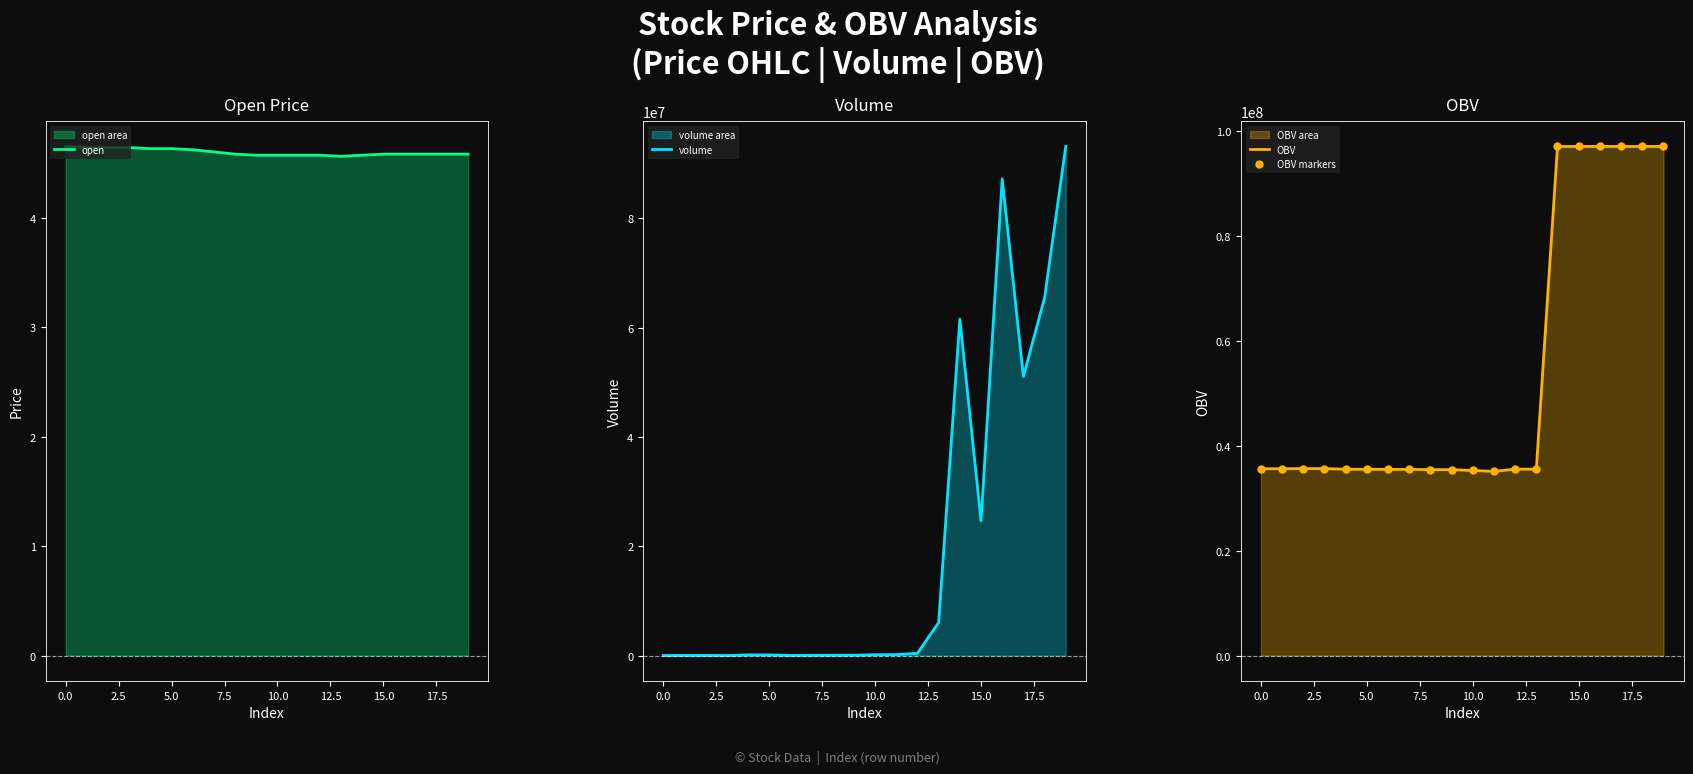

Reading right to left, extract all data points from this chart.

open: 4.6	4.6	4.6	4.6	4.6	4.6	4.6	4.6	4.6	4.6	4.6	4.6	4.6	4.6	4.6	4.6	4.6	4.6	4.6	4.7
volume: 93143897.1	65450000.0	51060000.0	87220000.0	24653961.0	61531684.3	6056333.7	417462.0	168074.9	151817.7	64227.9	55913.9	43478.3	29000.0	118649.3	122000.0	10.0	28299.5	22135.9	5210.0
OBV: 97069550.1	97069550.1	97069550.1	97069550.1	97069550.1	97069550.1	35537865.8	35537865.8	35120403.8	35288478.7	35440296.4	35440296.4	35496210.3	35496210.3	35525210.3	35525210.3	35647210.3	35647220.3	35618920.8	35618920.8
OBV markers: 97069550.1	97069550.1	97069550.1	97069550.1	97069550.1	97069550.1	35537865.8	35537865.8	35120403.8	35288478.7	35440296.4	35440296.4	35496210.3	35496210.3	35525210.3	35525210.3	35647210.3	35647220.3	35618920.8	35618920.8